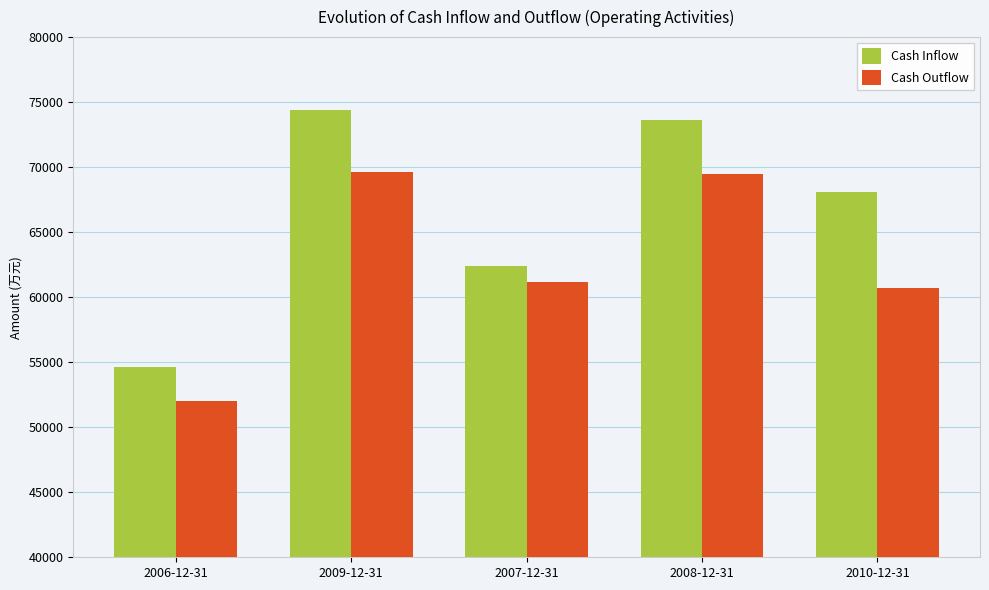

The value of Cash Outflow at 2008-12-31 is 69448. True or false?

True